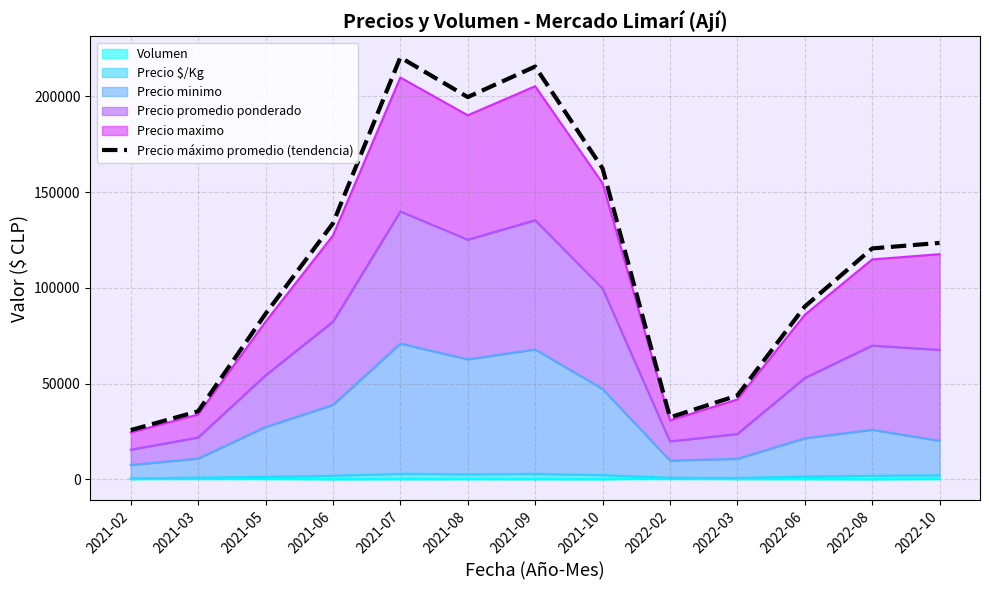

What is the label of the 1st point from the left?

2021-02